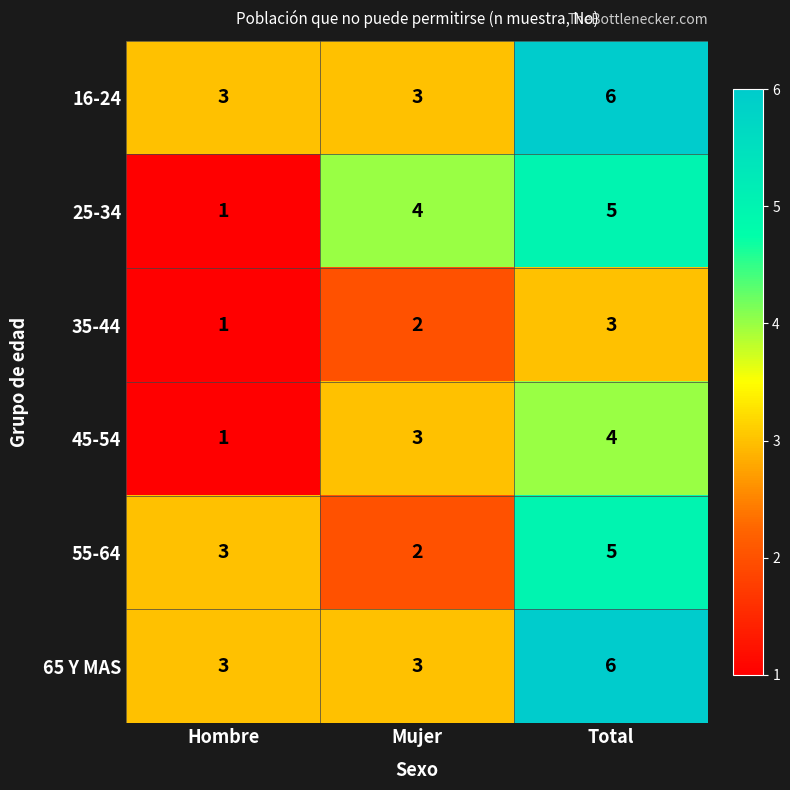

Where is 35-44 nearest to the value 2?

Mujer